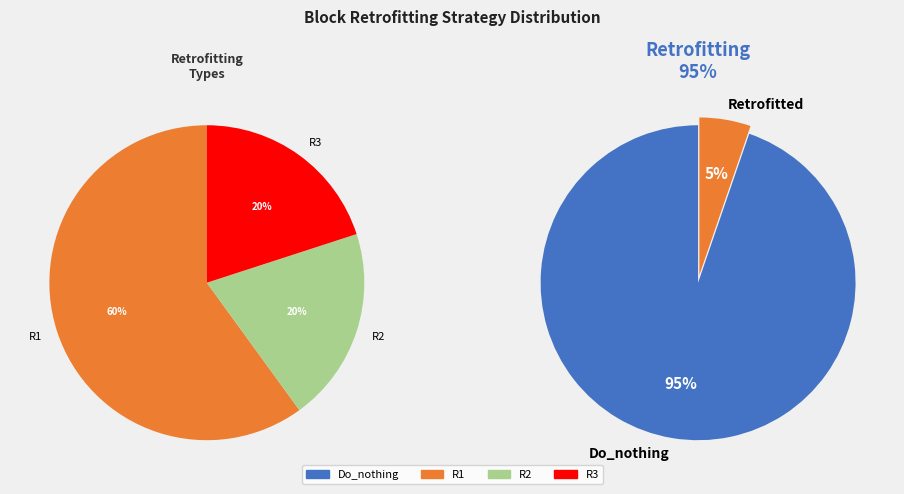

Between R1 and R2, which is larger?

R1